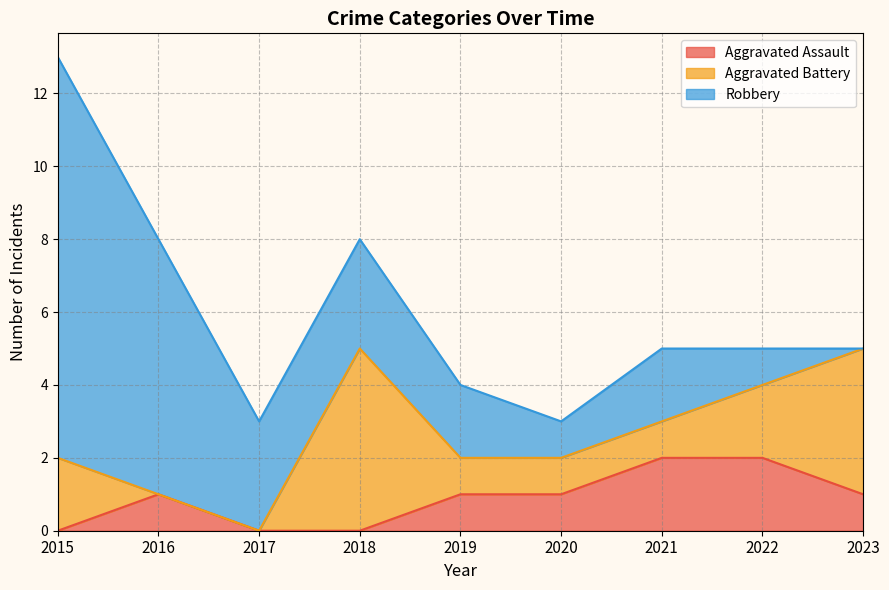

What is the difference between the maximum and second lowest values in the Aggravated Battery series?

5